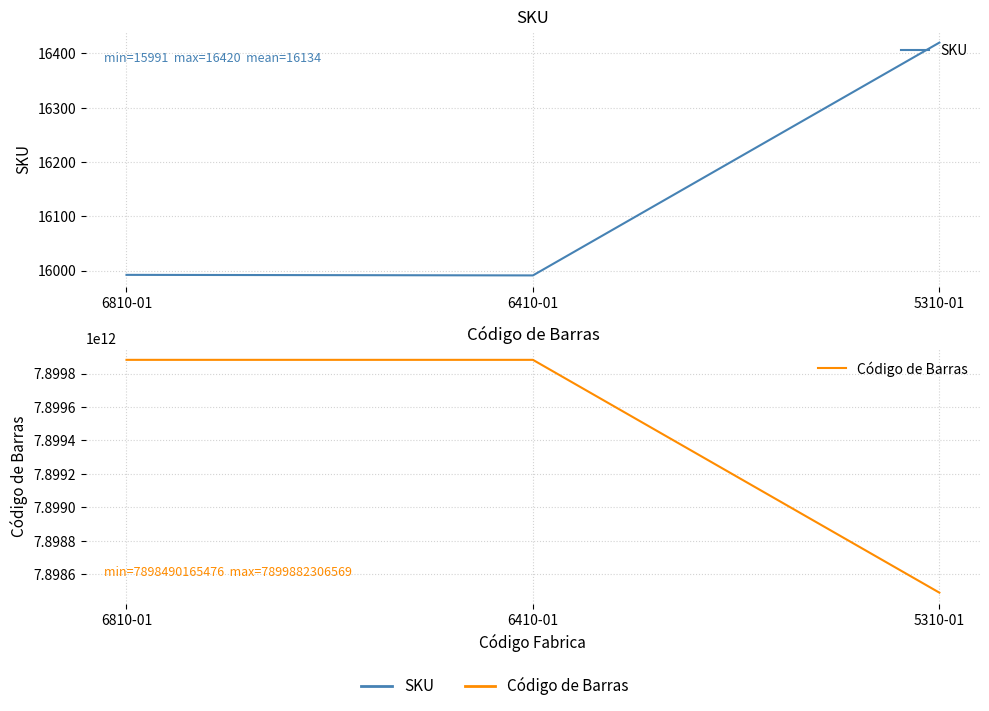

What is the sum of the Código de Barras values at 6810-01 and 6410-01?

15799764612086